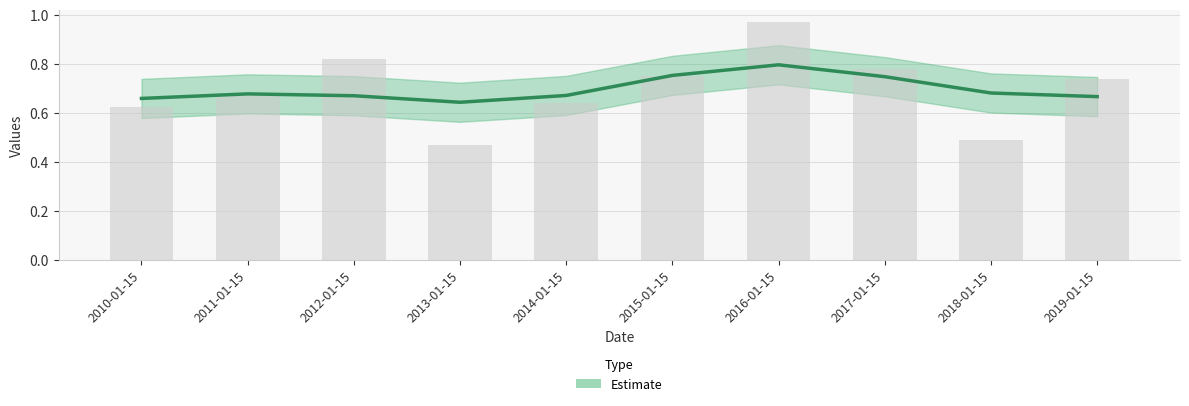

The value at 2010-01-15 is 0.6. True or false?

True